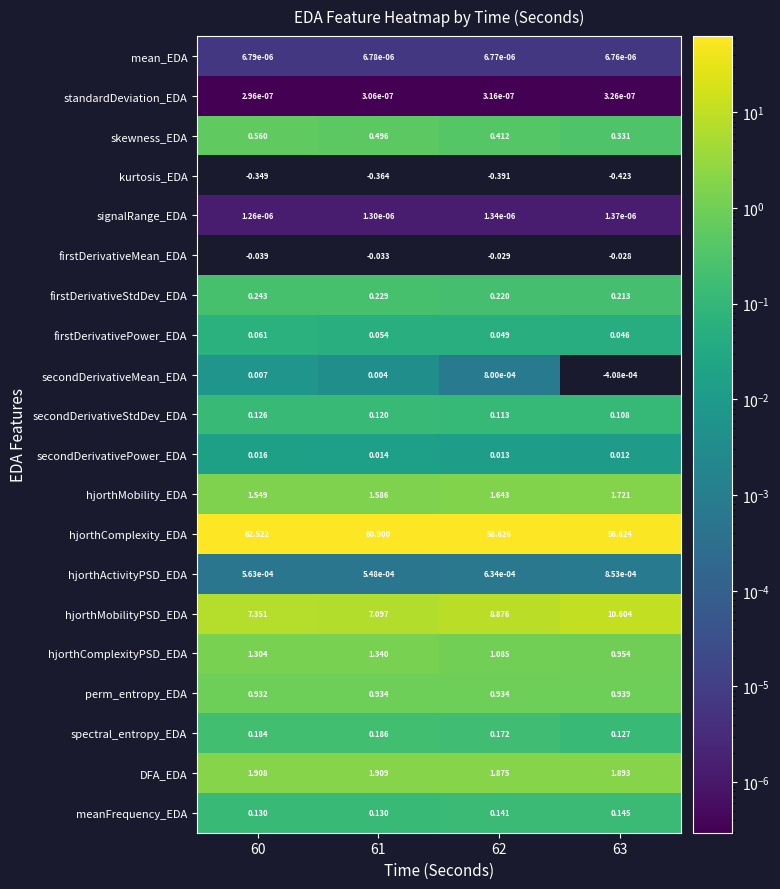

Which label corresponds to the smallest value in the chart?

63